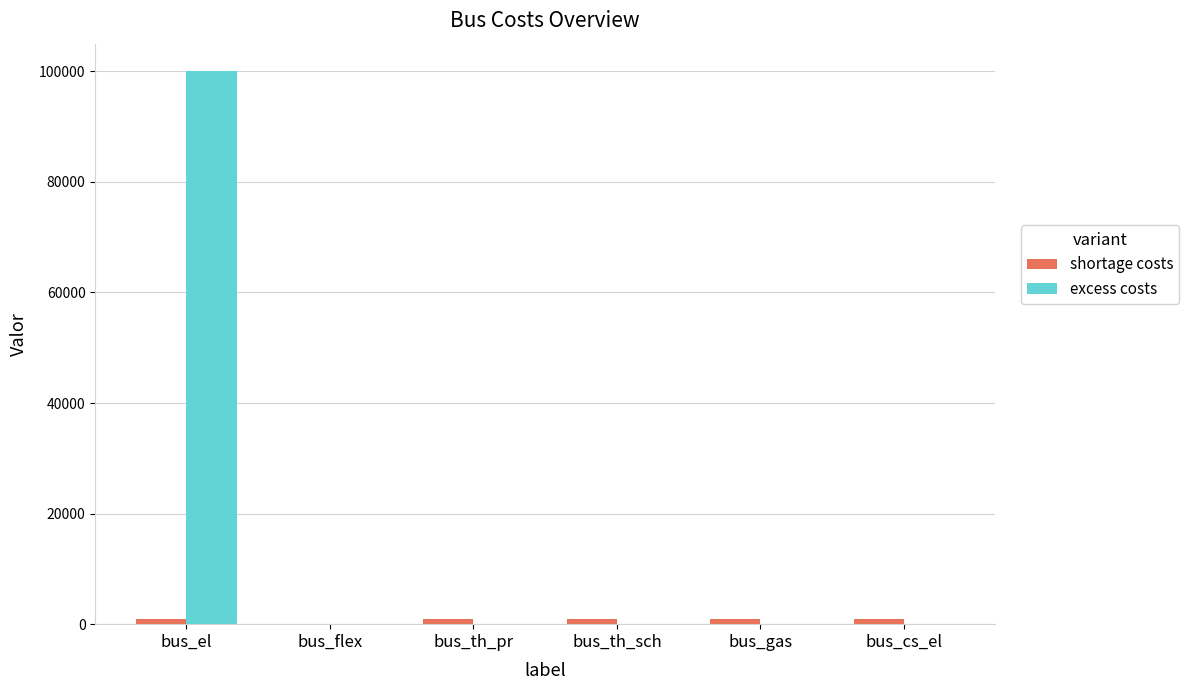

What is the greatest value displayed?

100000